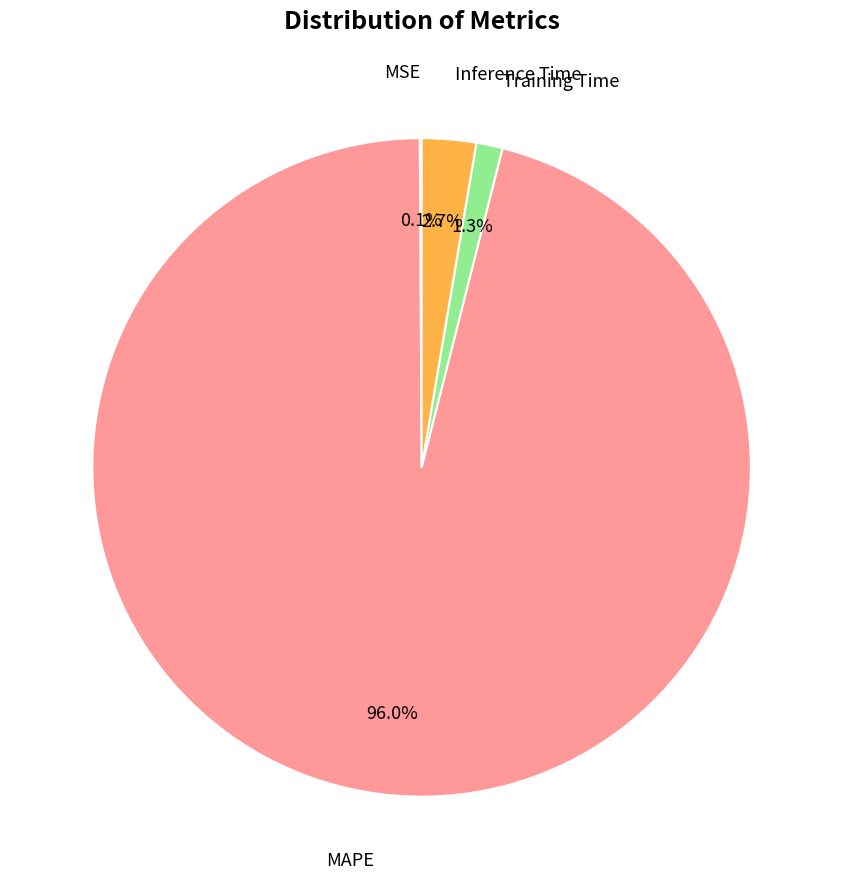

Is there any slice that represents more than half of the pie?

Yes